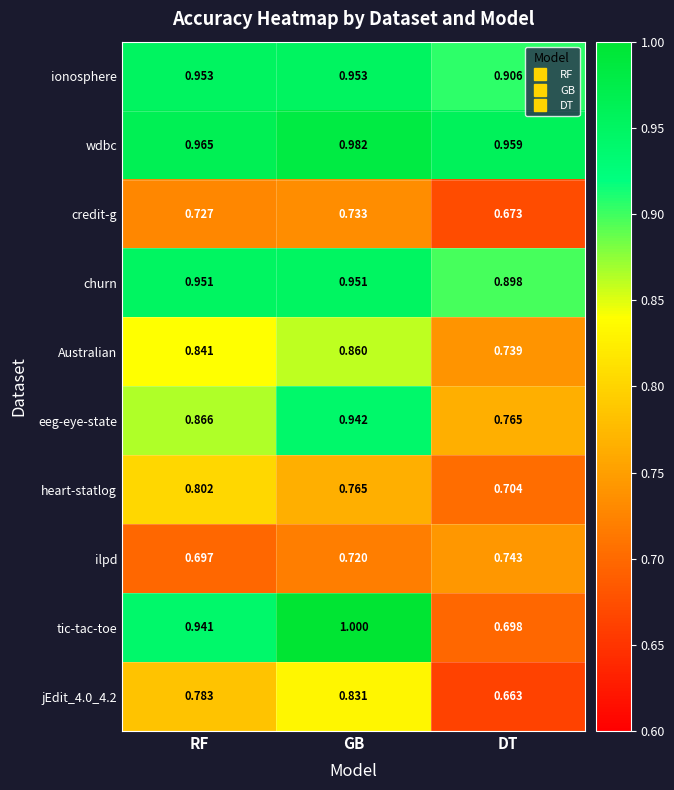

Which label corresponds to the smallest value in the chart?

DT